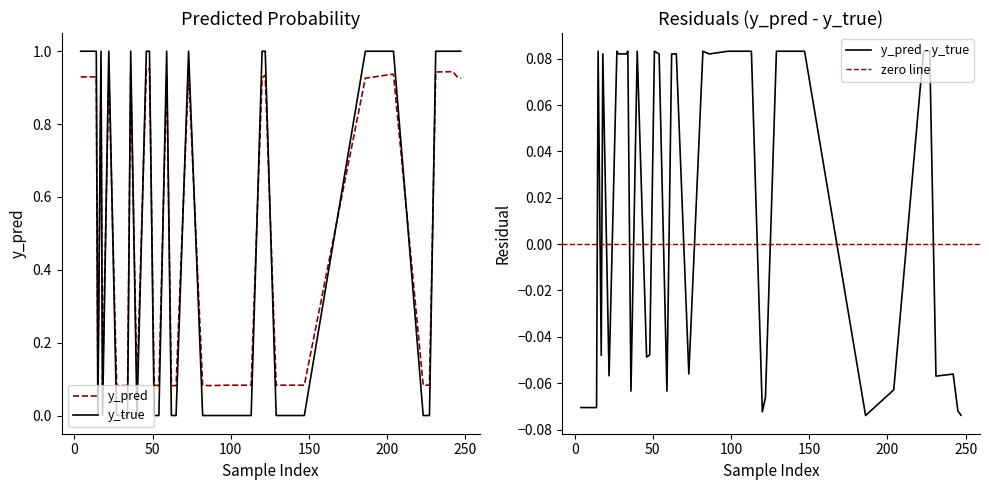

Which series changed the most between 0 and 20?

y_true